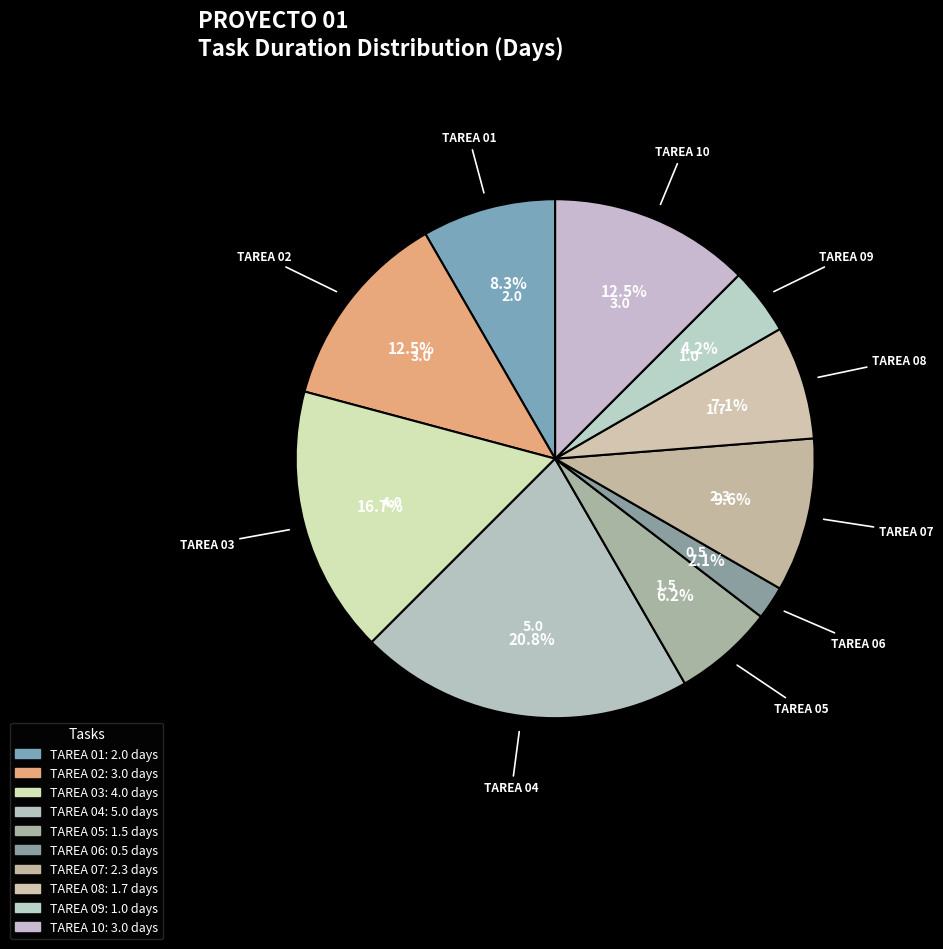

To the nearest percent, what percentage of the pie is TAREA 03?

17%